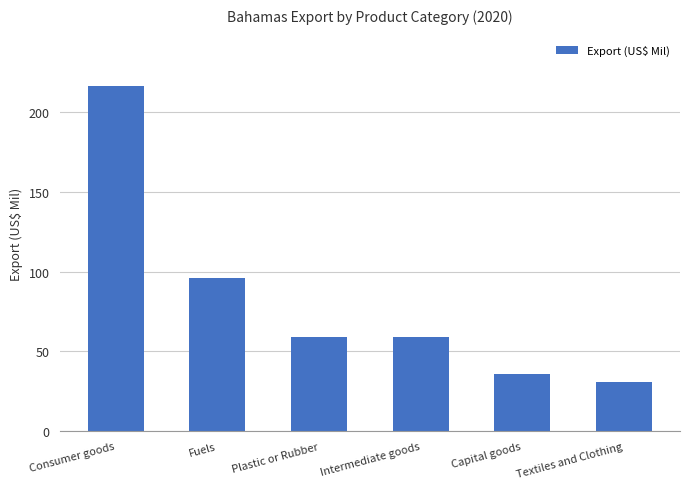

What position from the left is Textiles and Clothing?

6